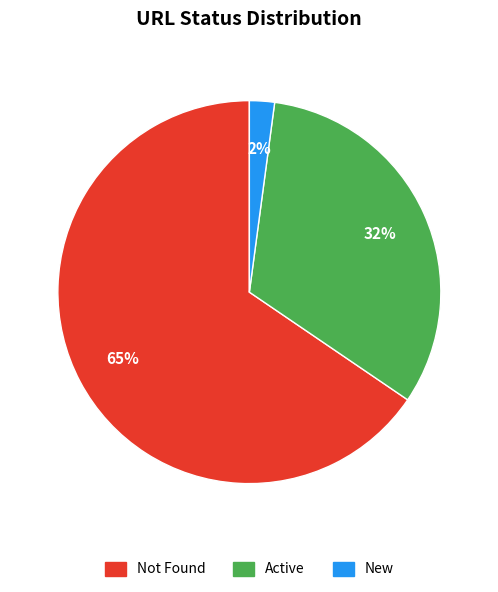

Does any single category account for the majority?

Yes